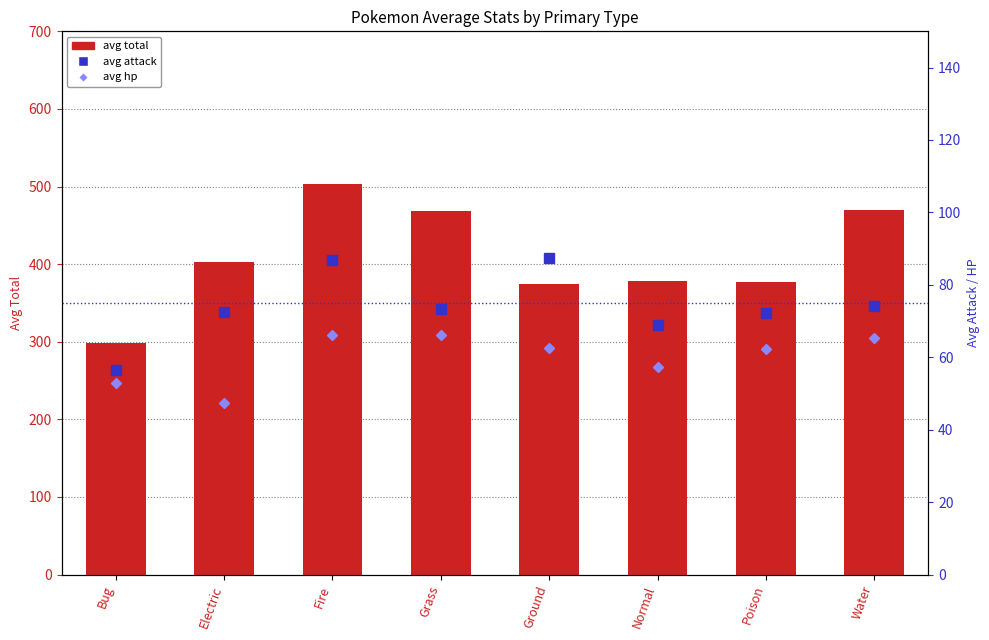

What is the label of the 8th bar from the right?

Bug